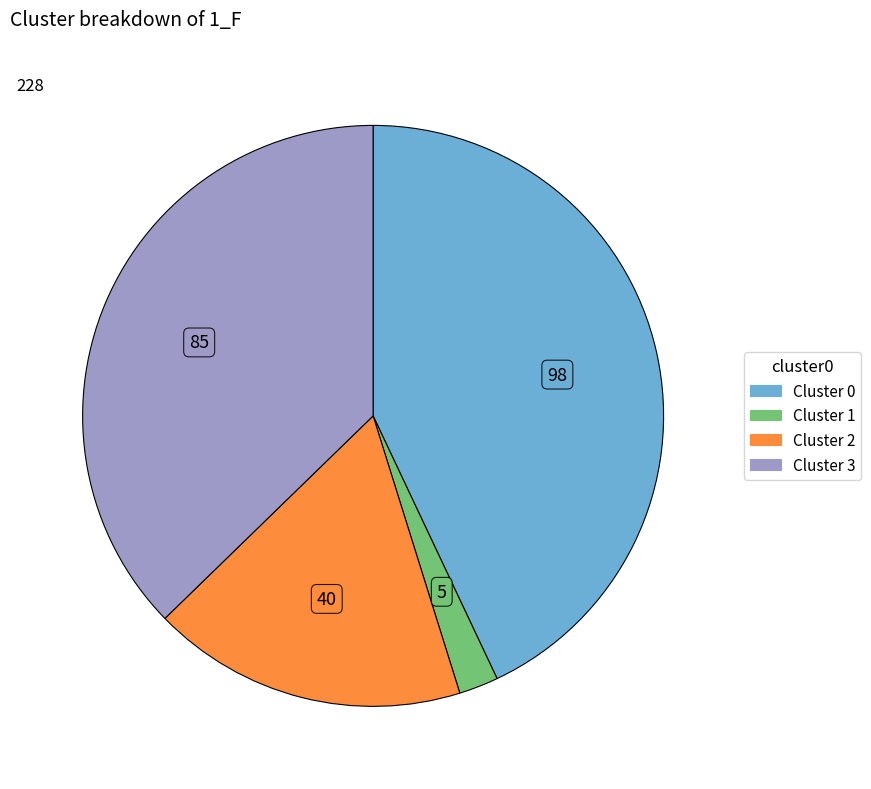

Is there any slice that represents more than half of the pie?

No